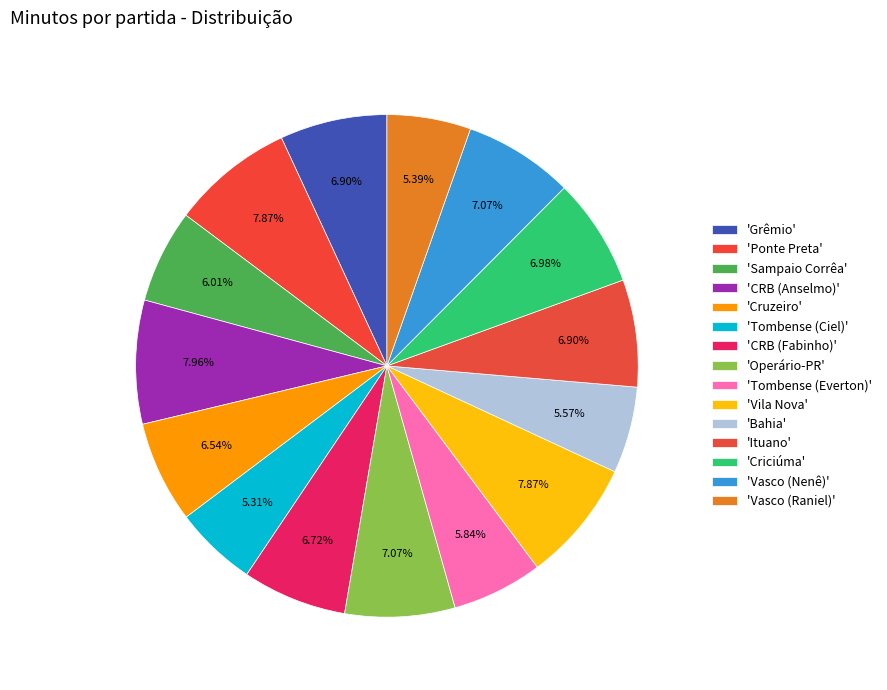

Count the number of slices in the pie.

15